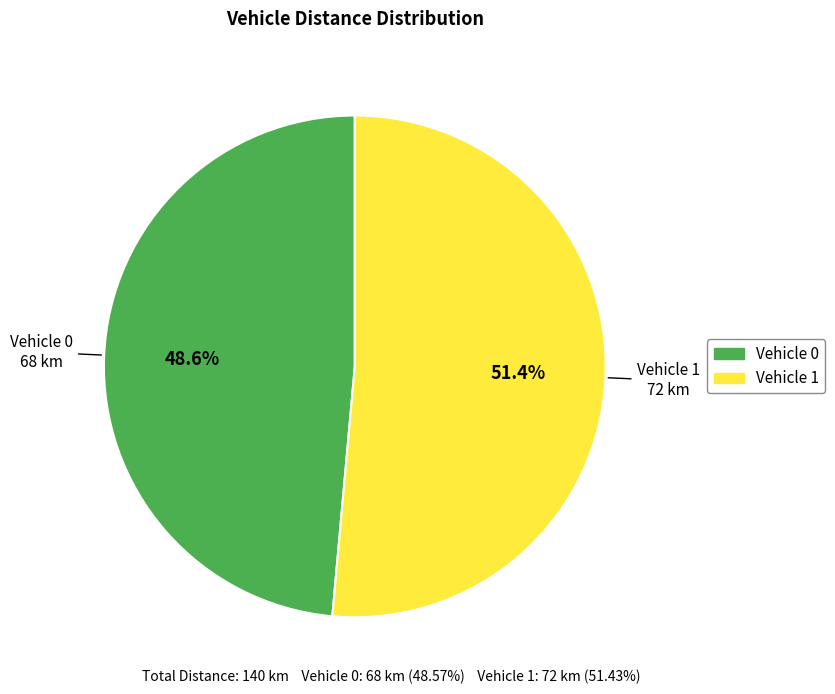

How many slices are in this pie chart?

2